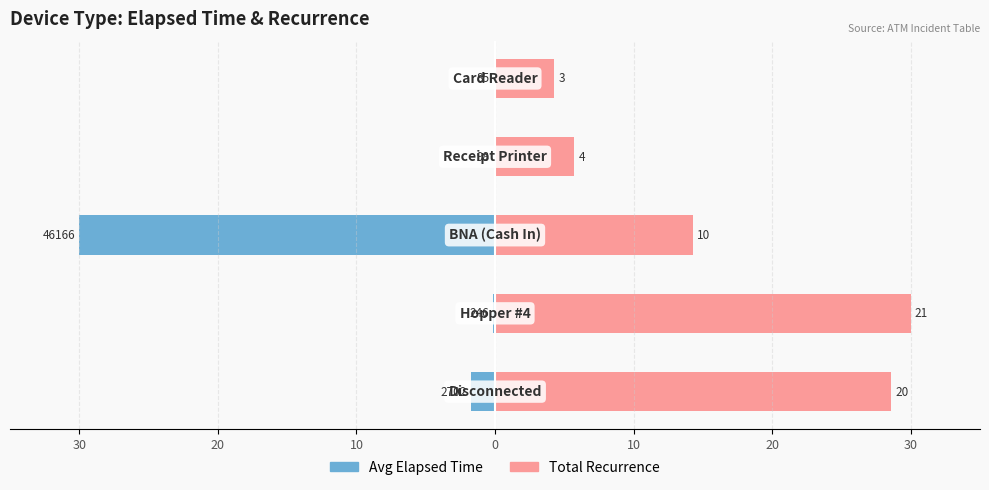

Rank the series at 0 from highest to lowest value.

Total Recurrence (×100), Avg Elapsed Time (min)